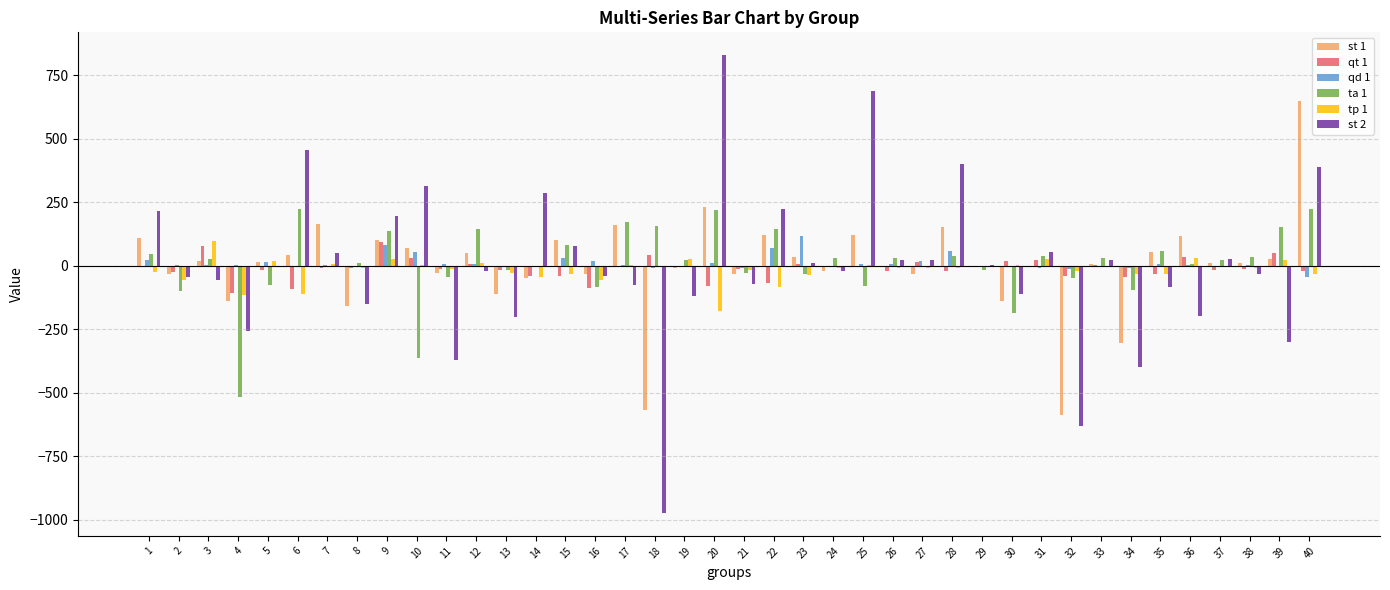

How many categories are shown in the chart?

40